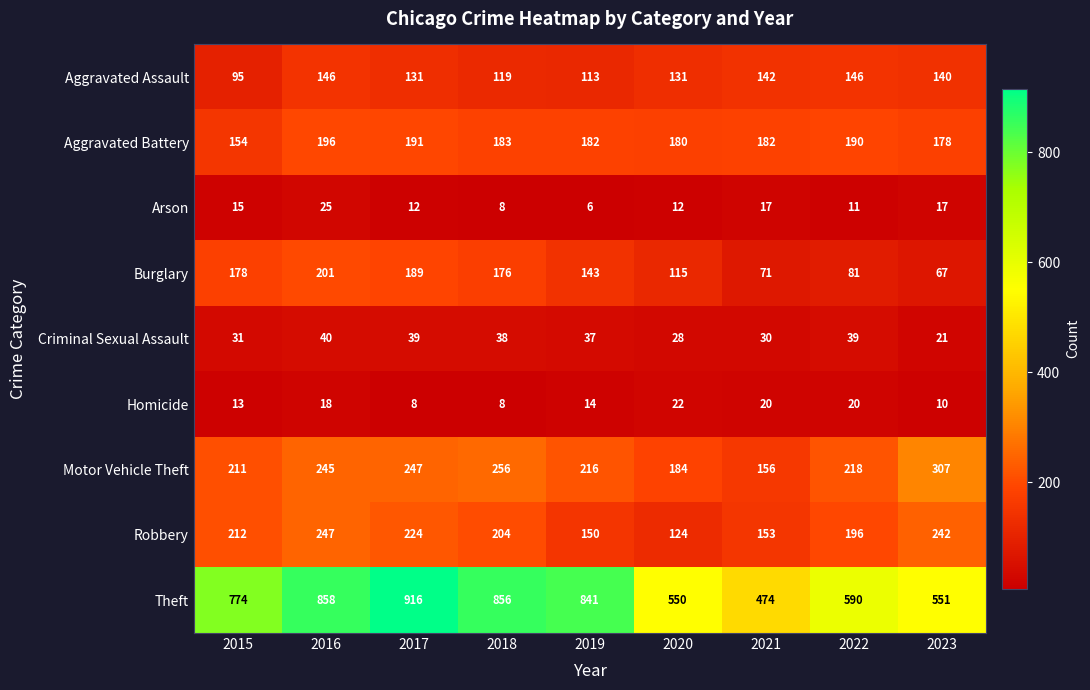

At which label does Criminal Sexual Assault first exceed 37?

2016